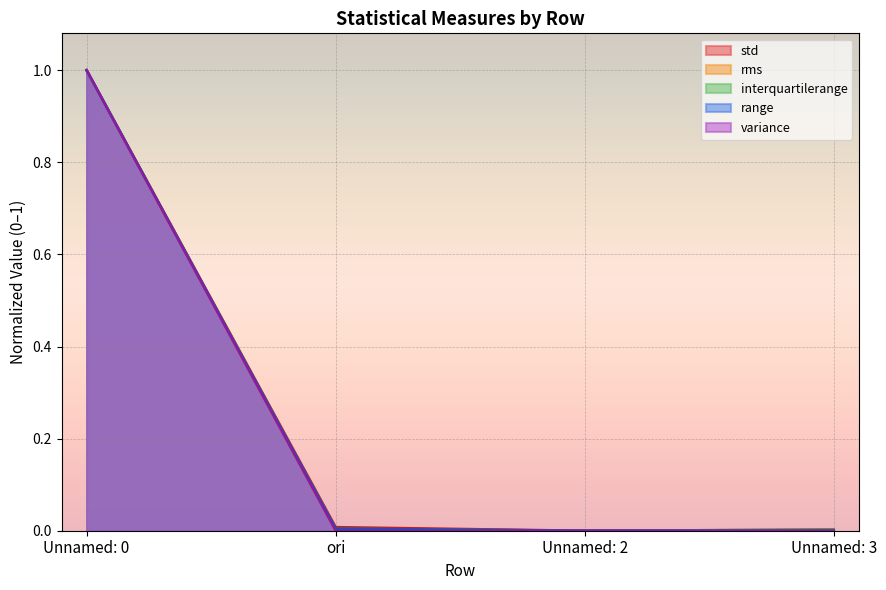

What is the difference between the maximum and minimum values in the std series?

1.0